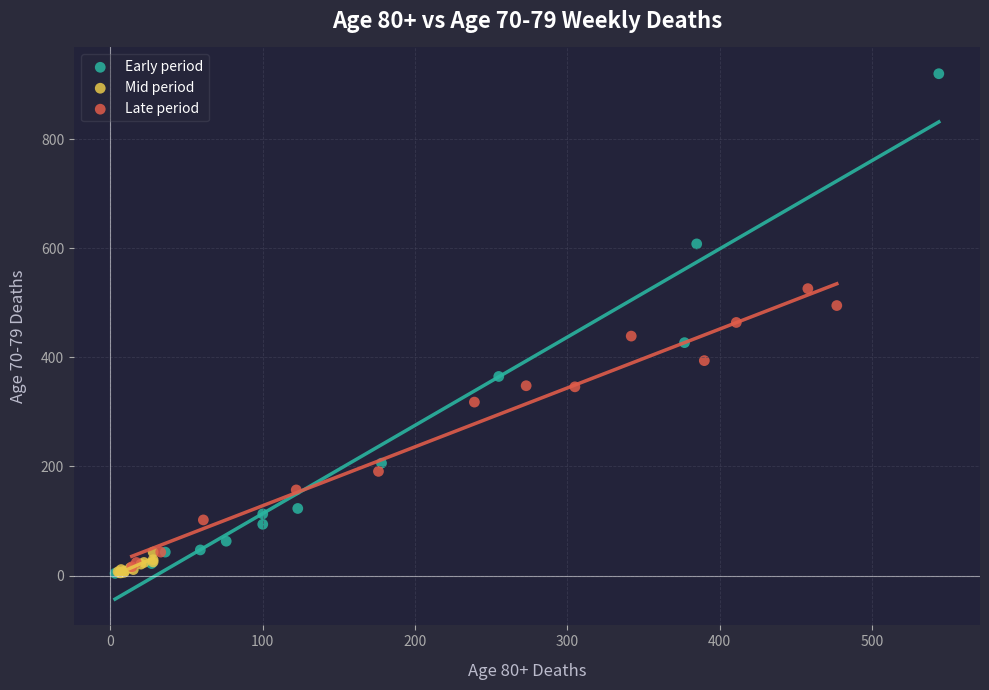

What are all the series names shown in the legend?

Early period, Mid period, Late period